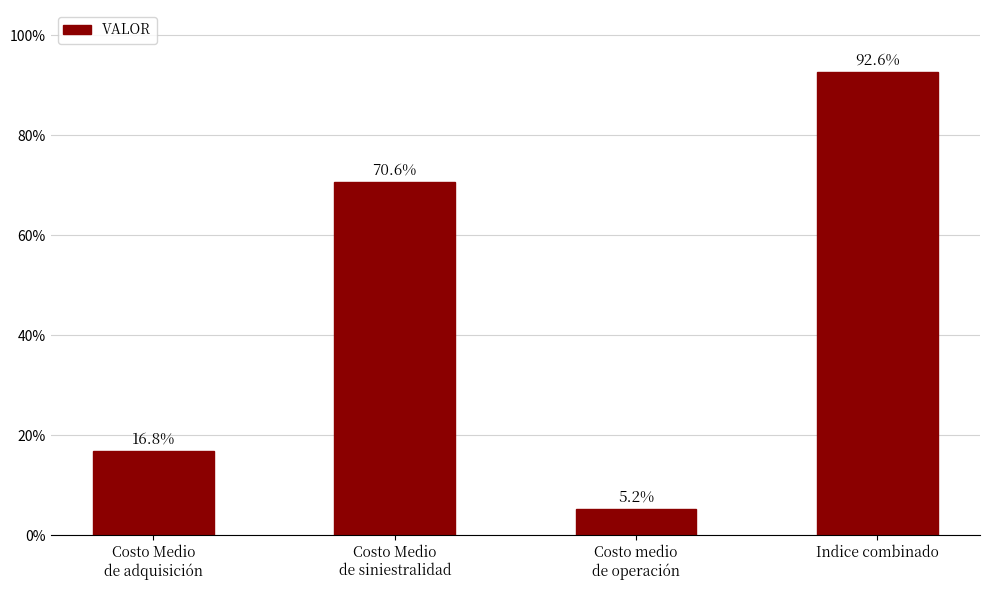

The value at Indice combinado is 92.6. True or false?

True